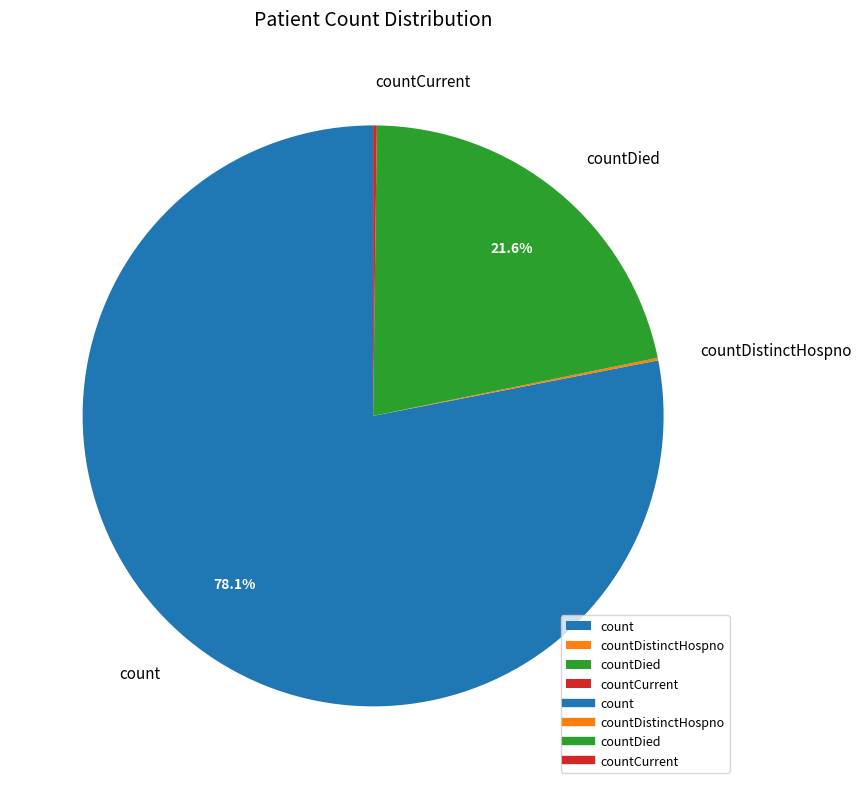

To the nearest percent, what is the difference between the largest and smallest slice percentages?

78%